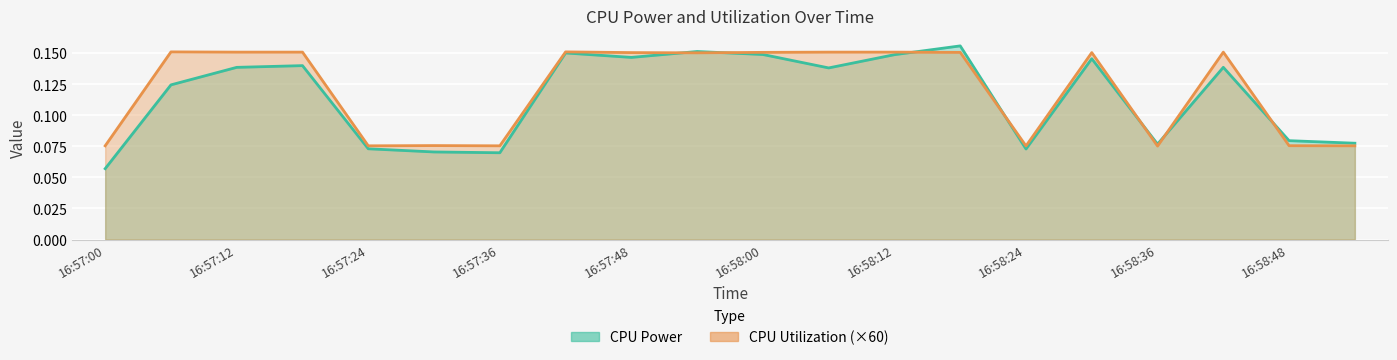

Between 16:57:48 and 16:57:36, which is larger?

16:57:48